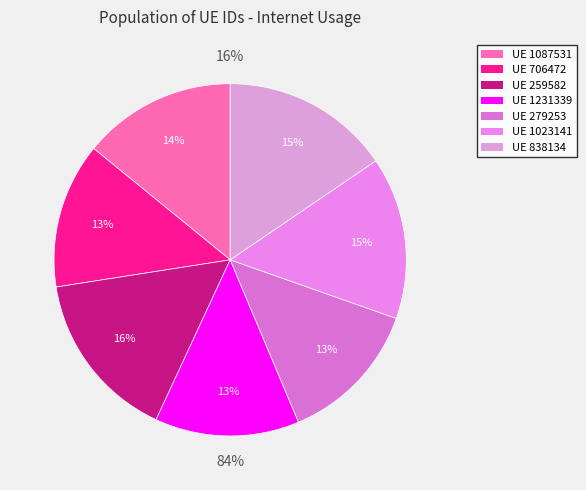

What is the total percentage of 838134 and 259582?

31.1%